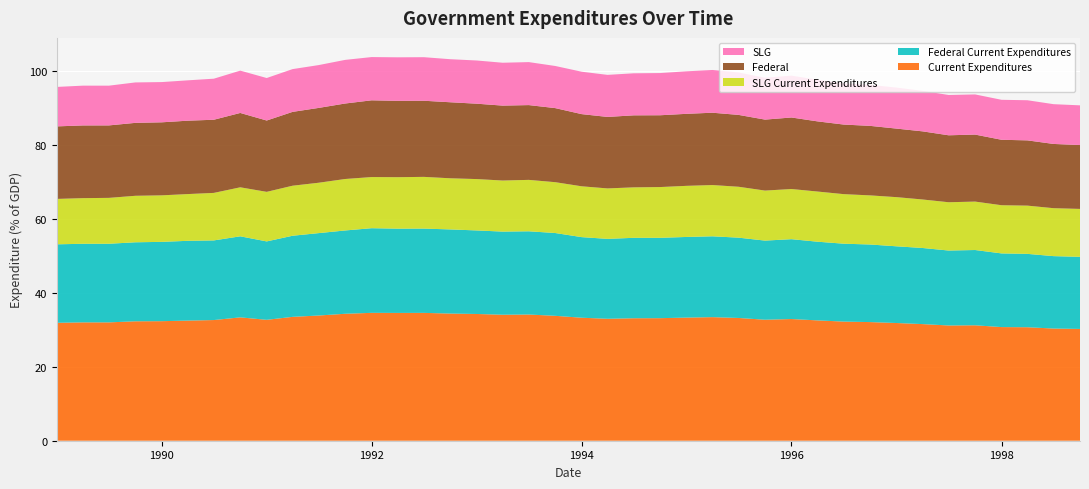

Reading left to right, what are all the values shown in this chart?

Current Expenditures: 0=31.9	1=32.0	2=32.0	3=32.3	4=32.4	5=32.5	6=32.7	7=33.4	8=32.7	9=33.5	10=33.9	11=34.4	12=34.6	13=34.6	14=34.6	15=34.4	16=34.3	17=34.1	18=34.2	19=33.8	20=33.3	21=33.0	22=33.2	23=33.2	24=33.3	25=33.5	26=33.2	27=32.8	28=33.0	29=32.6	30=32.3	31=32.1	32=31.9	33=31.6	34=31.2	35=31.3	36=30.8	37=30.7	38=30.4	39=30.3
Federal Current Expenditures: 0=21.2	1=21.3	2=21.3	3=21.4	4=21.5	5=21.6	6=21.6	7=21.9	8=21.2	9=22.0	10=22.3	11=22.6	12=22.9	13=22.8	14=22.8	15=22.8	16=22.6	17=22.5	18=22.5	19=22.4	20=21.8	21=21.6	22=21.8	23=21.8	24=21.8	25=21.9	26=21.7	27=21.4	28=21.6	29=21.3	30=21.1	31=21.0	32=20.8	33=20.6	34=20.3	35=20.4	36=19.9	37=19.9	38=19.6	39=19.5
SLG Current Expenditures: 0=12.3	1=12.4	2=12.4	3=12.6	4=12.6	5=12.7	6=12.9	7=13.3	8=13.4	9=13.5	10=13.6	11=13.9	12=13.9	13=13.9	14=14.0	15=13.8	16=13.9	17=13.8	18=13.9	19=13.8	20=13.8	21=13.7	22=13.7	23=13.7	24=13.8	25=13.9	26=13.8	27=13.5	28=13.6	29=13.6	30=13.4	31=13.3	32=13.3	33=13.1	34=13.1	35=13.1	36=13.0	37=13.1	38=13.0	39=13.0
Federal: 0=19.6	1=19.7	2=19.6	3=19.7	4=19.8	5=19.9	6=19.8	7=20.1	8=19.3	9=20.0	10=20.3	11=20.4	12=20.8	13=20.7	14=20.6	15=20.6	16=20.4	17=20.3	18=20.3	19=20.1	20=19.5	21=19.4	22=19.5	23=19.4	24=19.5	25=19.6	26=19.5	27=19.2	28=19.4	29=19.0	30=18.8	31=18.8	32=18.6	33=18.4	34=18.1	35=18.1	36=17.7	37=17.7	38=17.4	39=17.3
SLG: 0=10.7	1=10.8	2=10.8	3=10.9	4=10.9	5=10.9	6=11.1	7=11.5	8=11.5	9=11.6	10=11.6	11=11.8	12=11.7	13=11.8	14=11.8	15=11.7	16=11.7	17=11.6	18=11.6	19=11.4	20=11.5	21=11.4	22=11.4	23=11.4	24=11.5	25=11.6	26=11.5	27=11.3	28=11.3	29=11.3	30=11.2	31=11.1	32=11.1	33=11.0	34=10.9	35=10.9	36=10.8	37=10.9	38=10.8	39=10.7